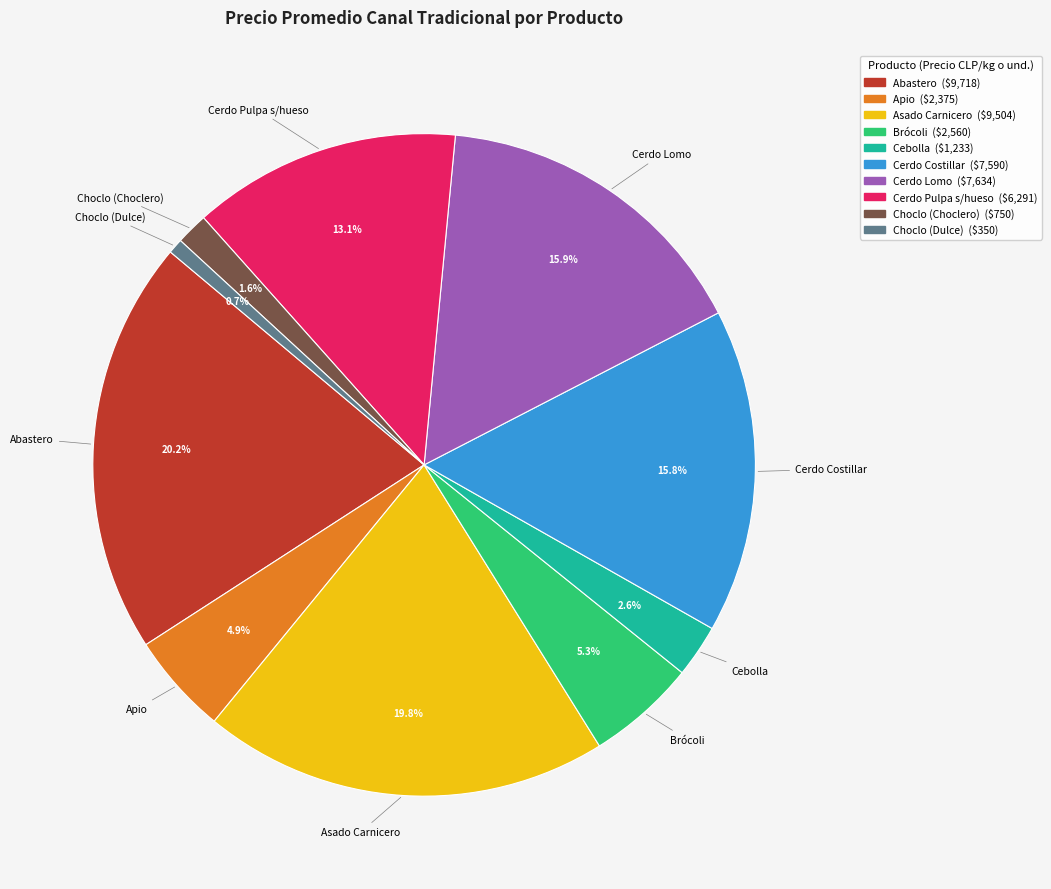

Approximately how many times larger is the value at Choclo (Choclero) compared to Asado Carnicero?

0.1